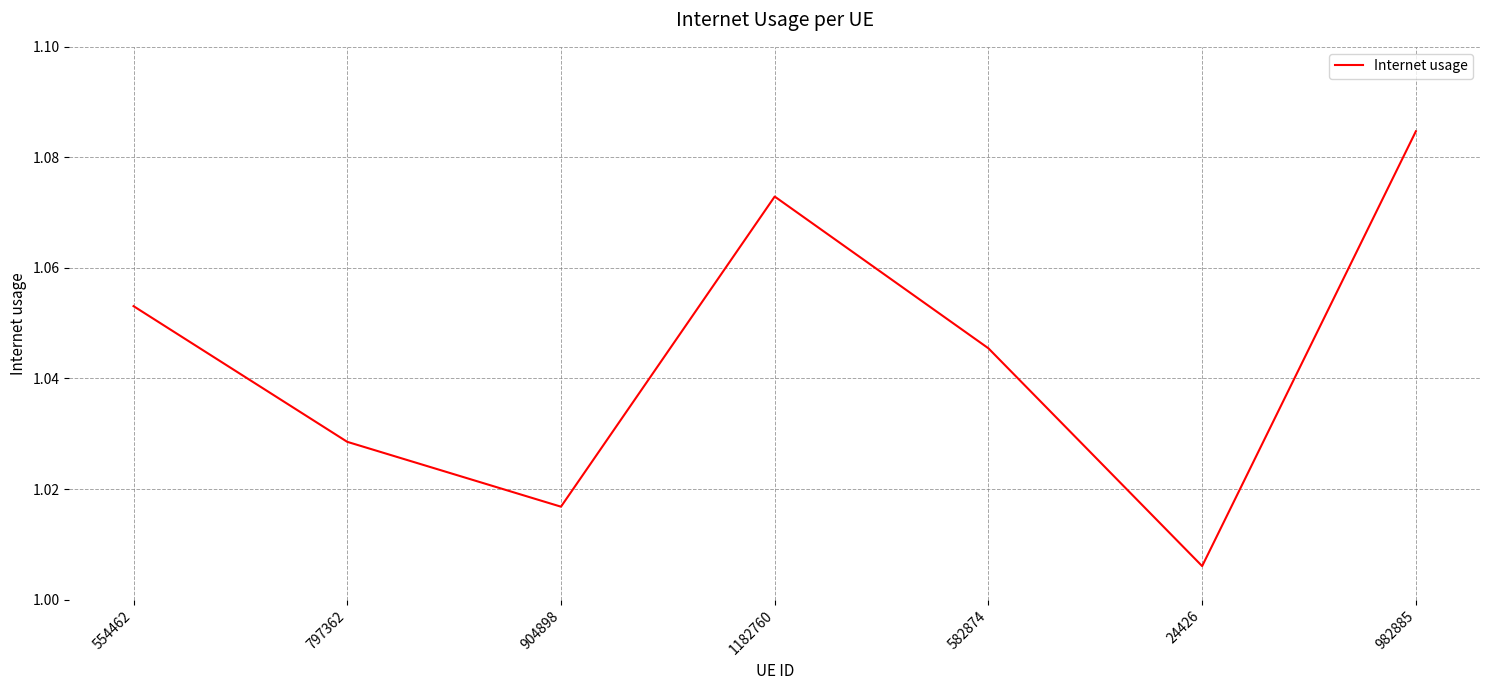

What position from the right is 582874?

3